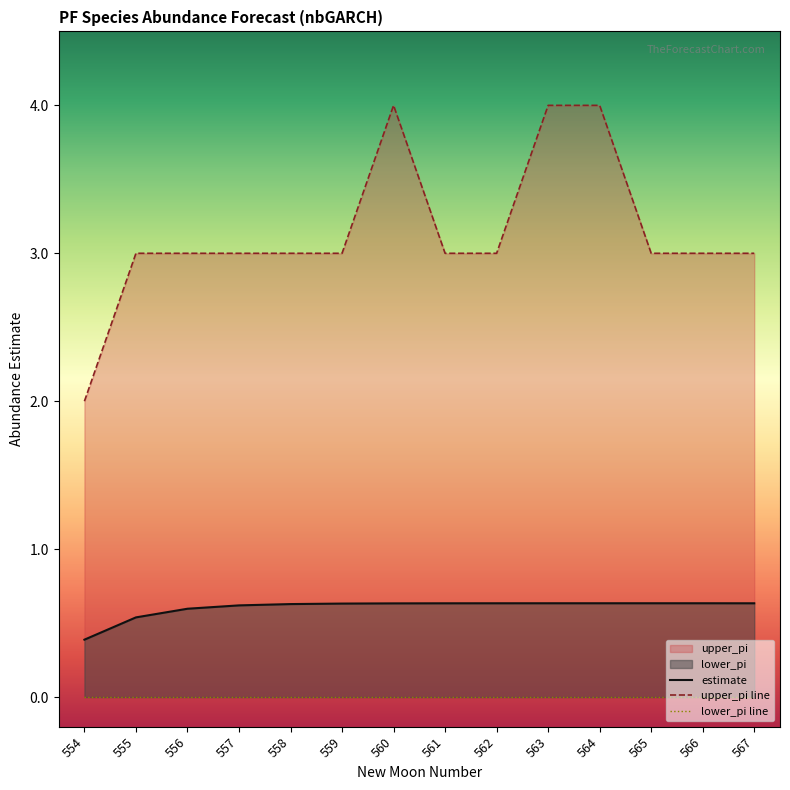

What is the average value of the upper_pi series?

3.1